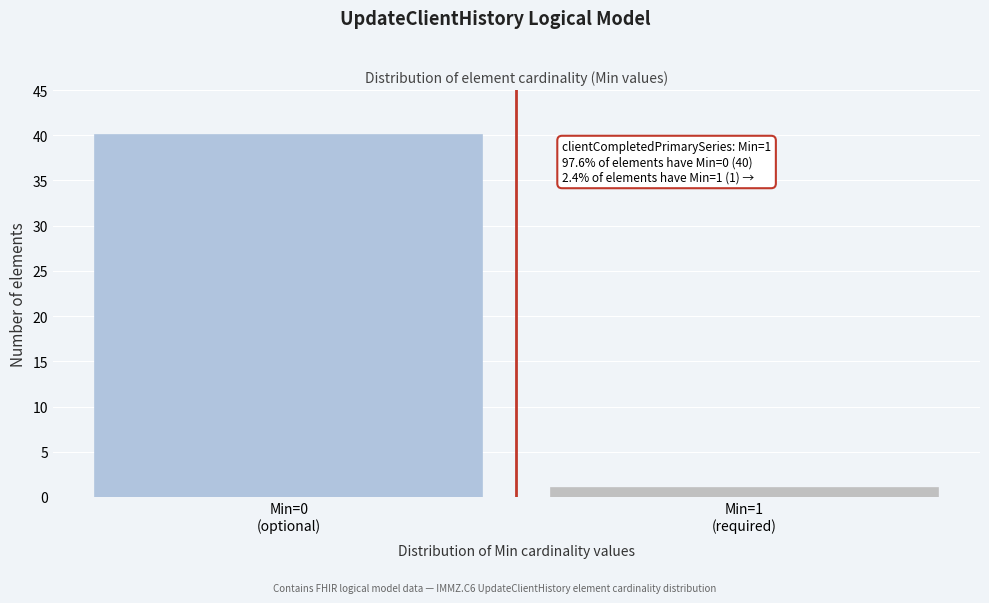

Reading left to right, extract all data points from this chart.

40	1